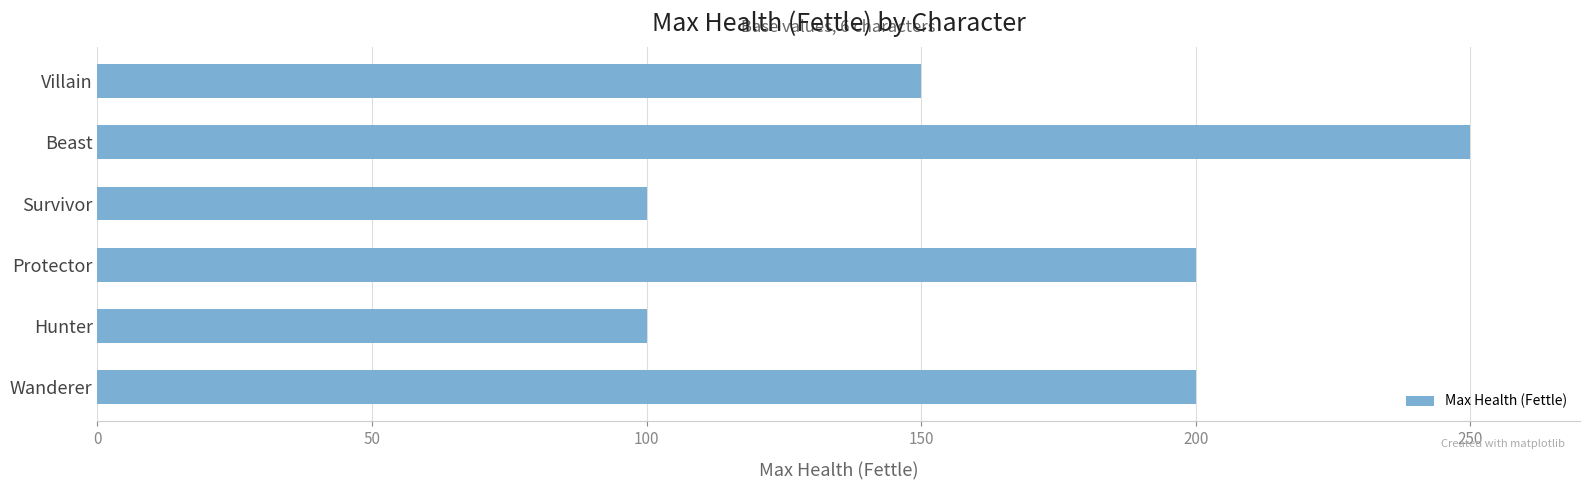

How many values are between 100 and 200?

5